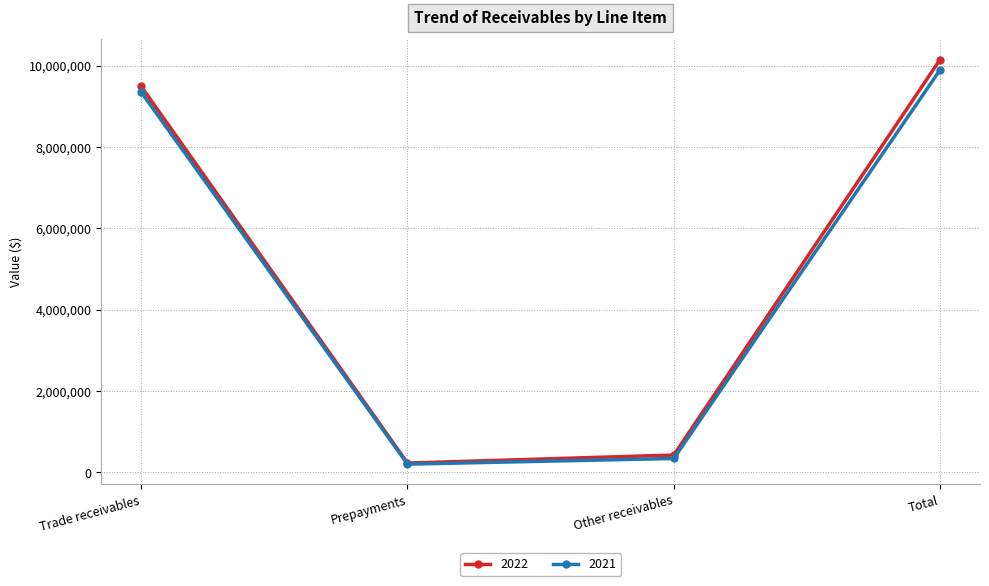

Does the chart have visible grid lines?

Yes